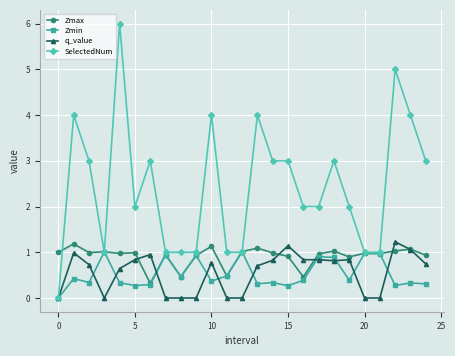

Which series has the widest spread of values?

SelectedNum